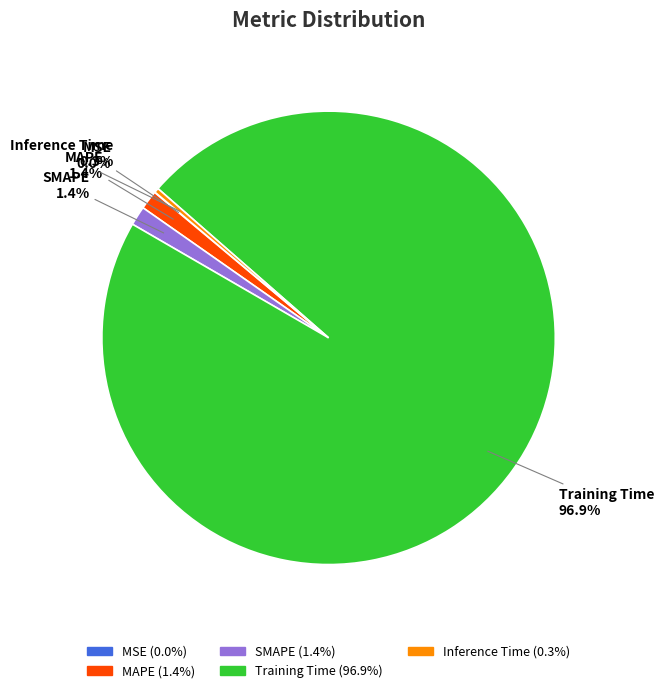

What is the largest slice in the pie chart?

Training Time